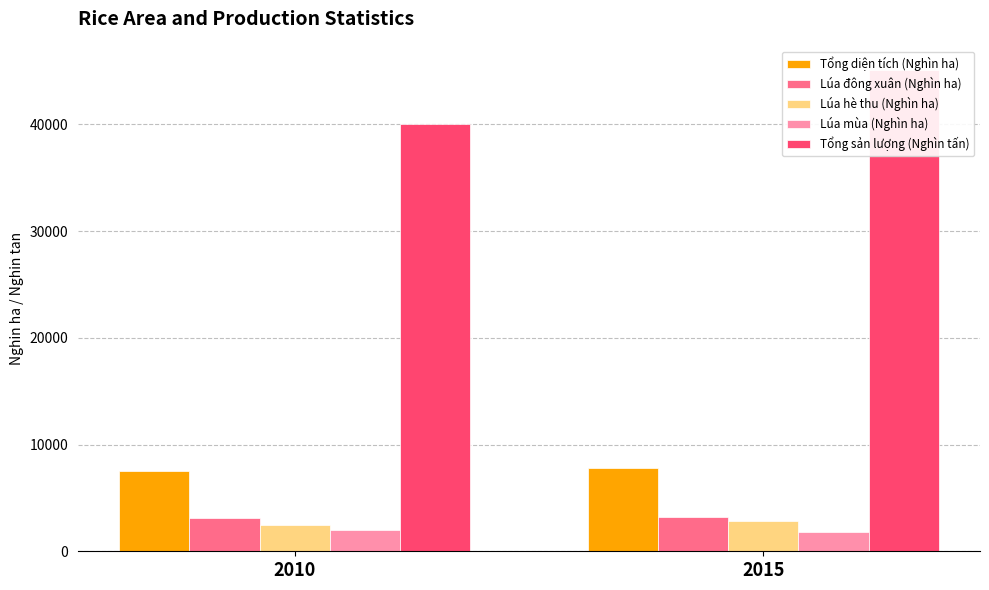

What is the difference between the highest and lowest values at 2015?

43300.1